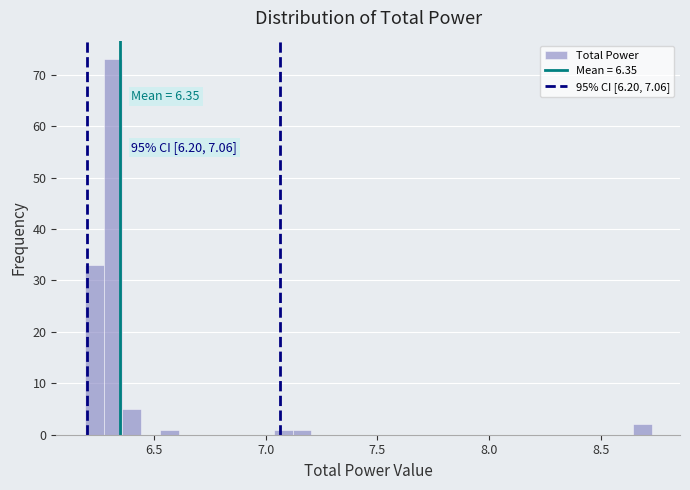

Read against the x-axis, roughly where is the centre of the tallest bar?

6.30